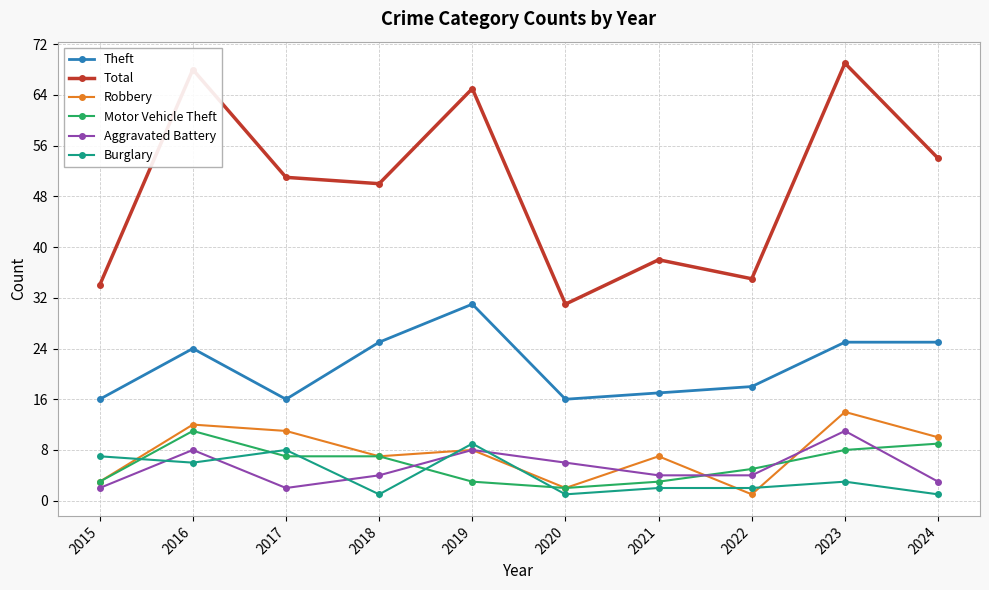

True or false: Burglary and Aggravated Battery intersect in this chart.

True